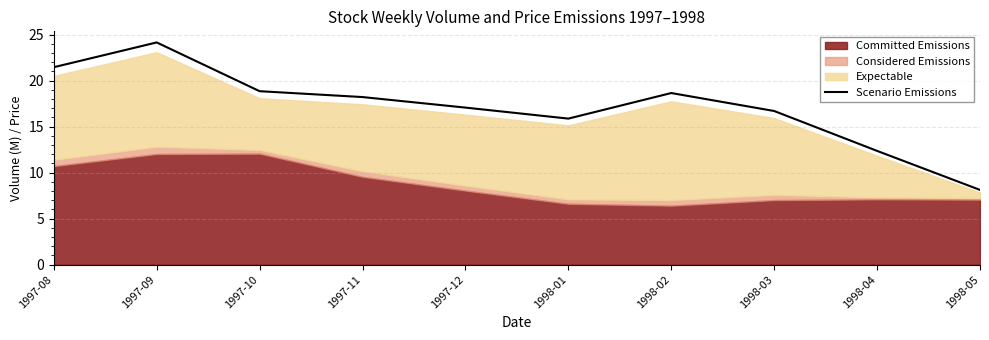

How many lines are shown in the chart?

1